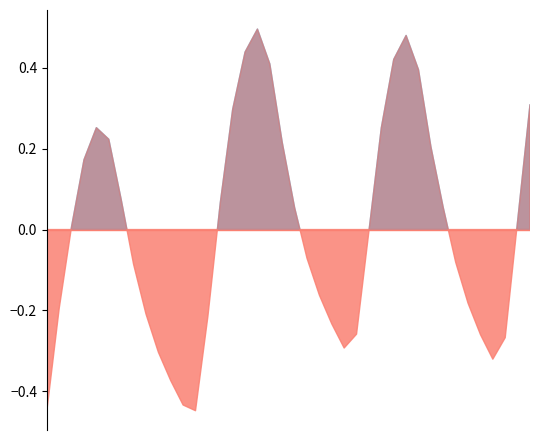

The value at 2024-05-22 02:00 is 0.5. True or false?

True